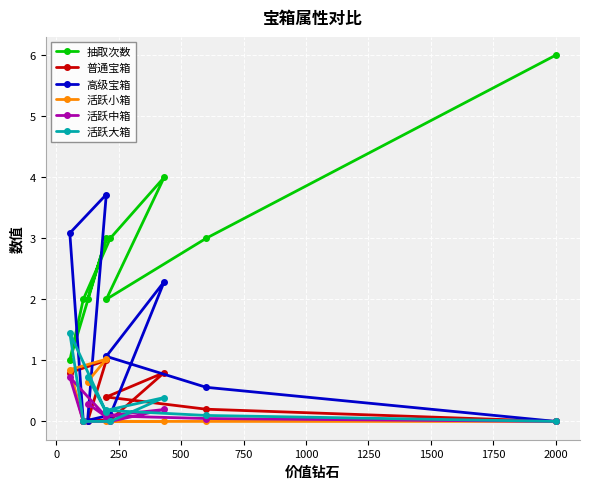

What is the average value of the 普通宝箱 series?

0.4